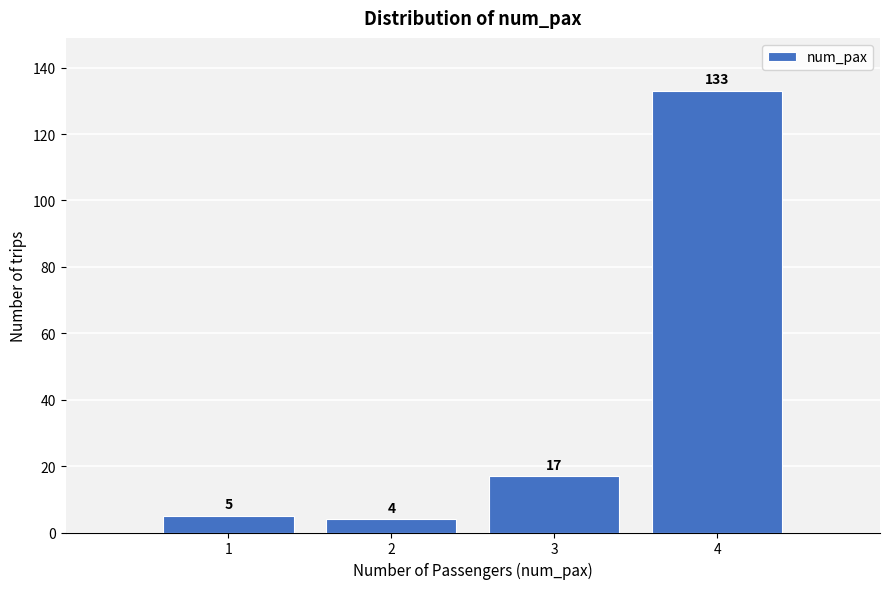

Reading left to right, list all the values displayed in this chart.

1=5	2=4	3=17	4=133